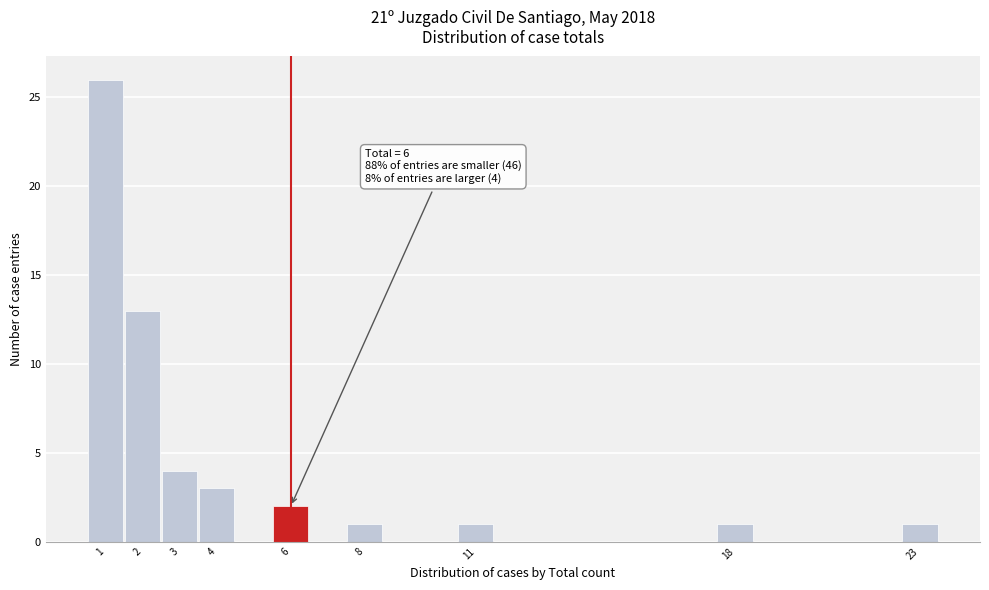

Which range on the x-axis has the tallest bar?

0.5 to 1.5